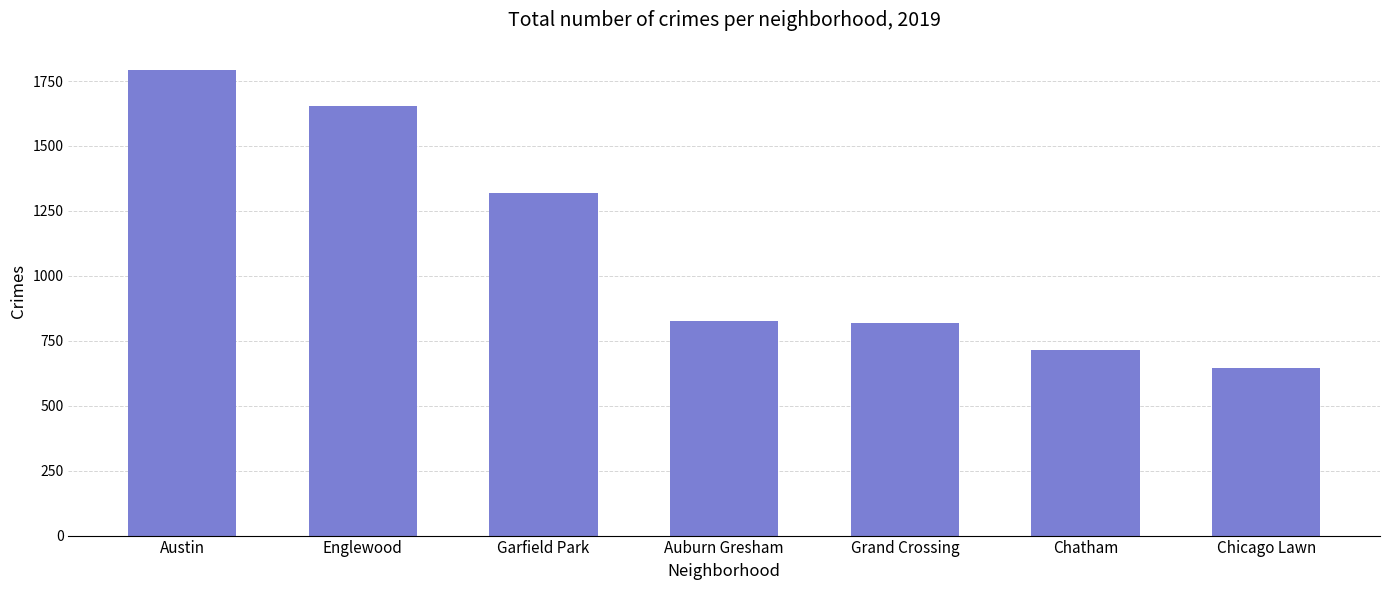

The chart shows a value of 2961 at Austin. True or false?

False